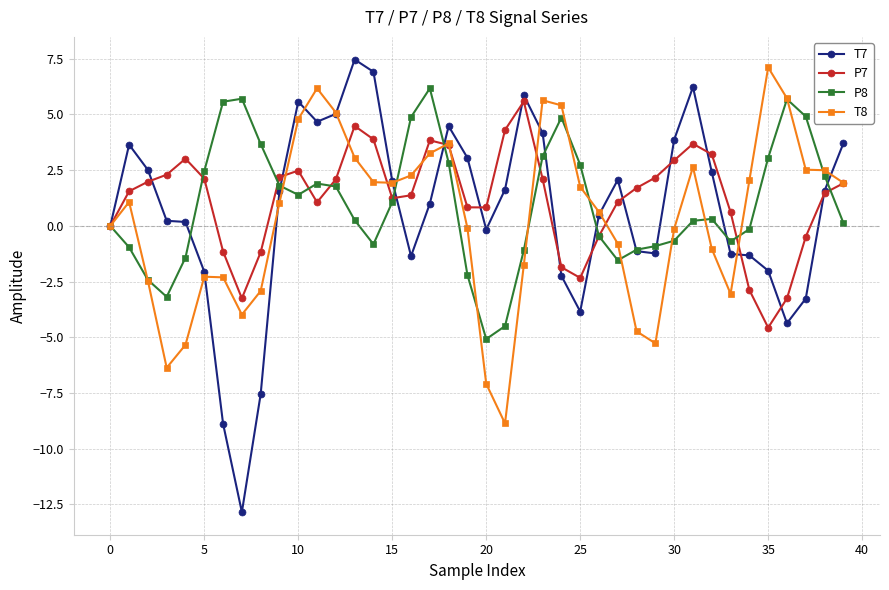

True or false: P7 and T7 cross at least once.

True